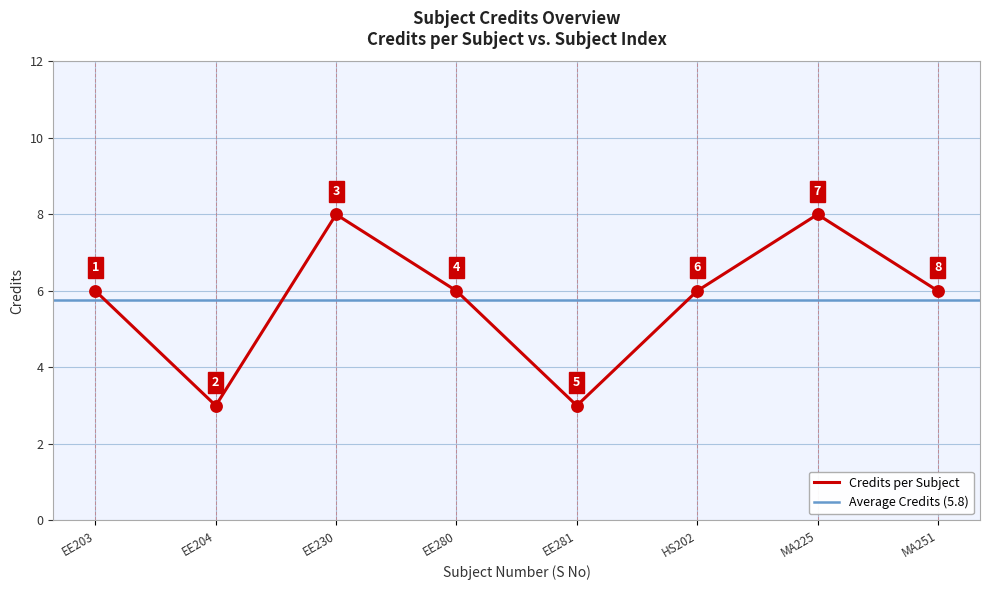

Approximately how many times larger is the value at MA251 compared to EE203?

1.0